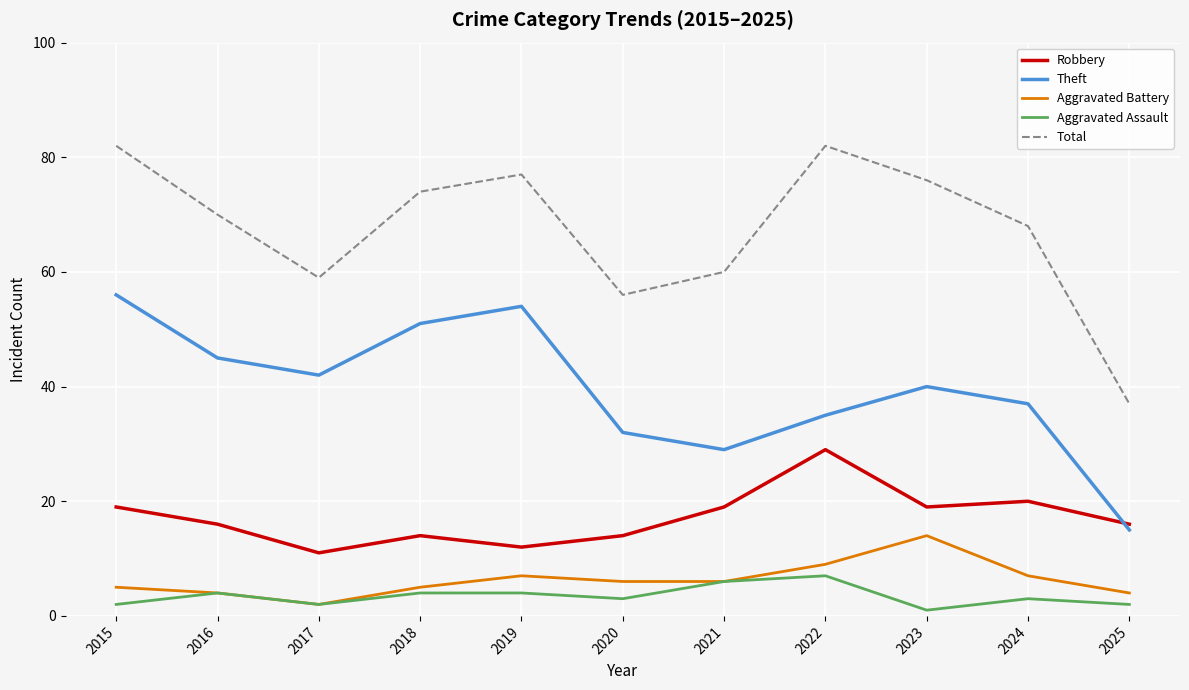

Where is the first local minimum for Aggravated Battery?

2017